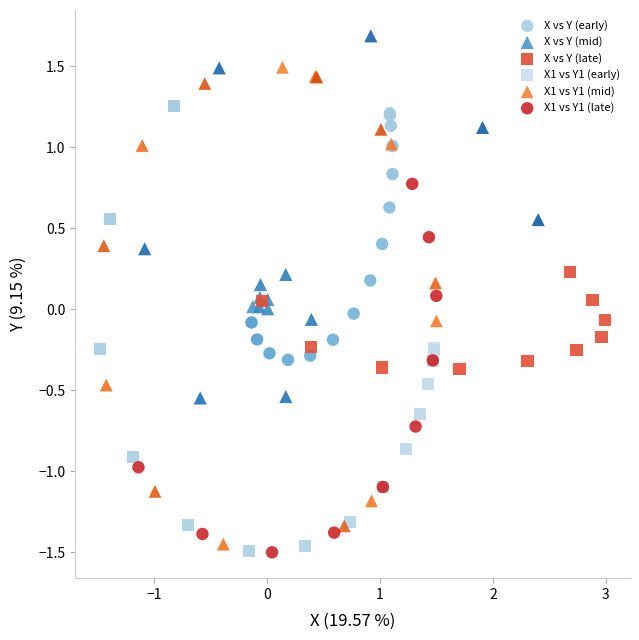

Which series contains the highest Y value?

X vs Y (mid)